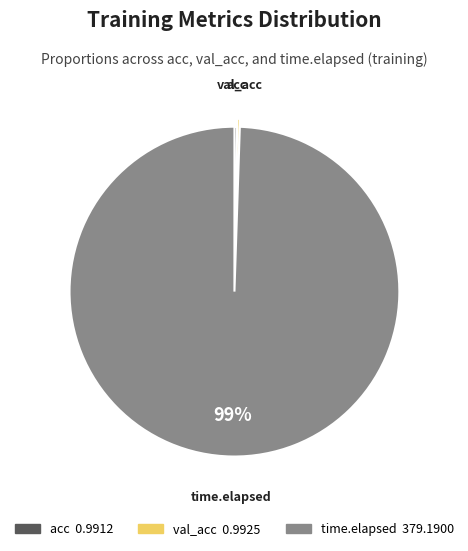

What is the largest slice in the pie chart?

time.elapsed